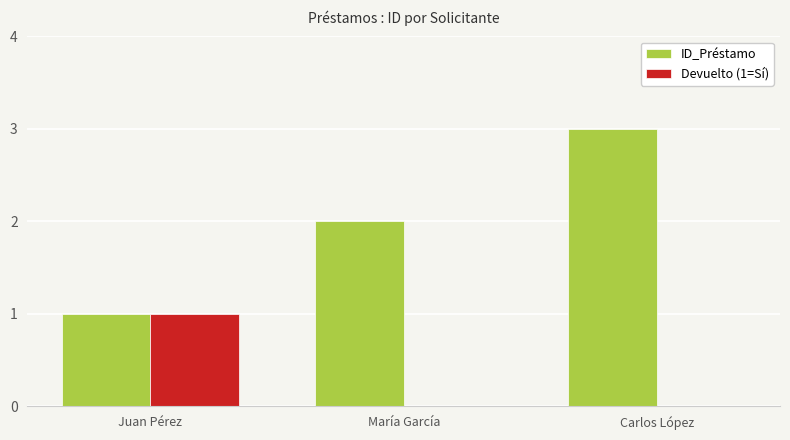

The value of Devuelto (1=Sí) at Carlos López is 0. True or false?

True